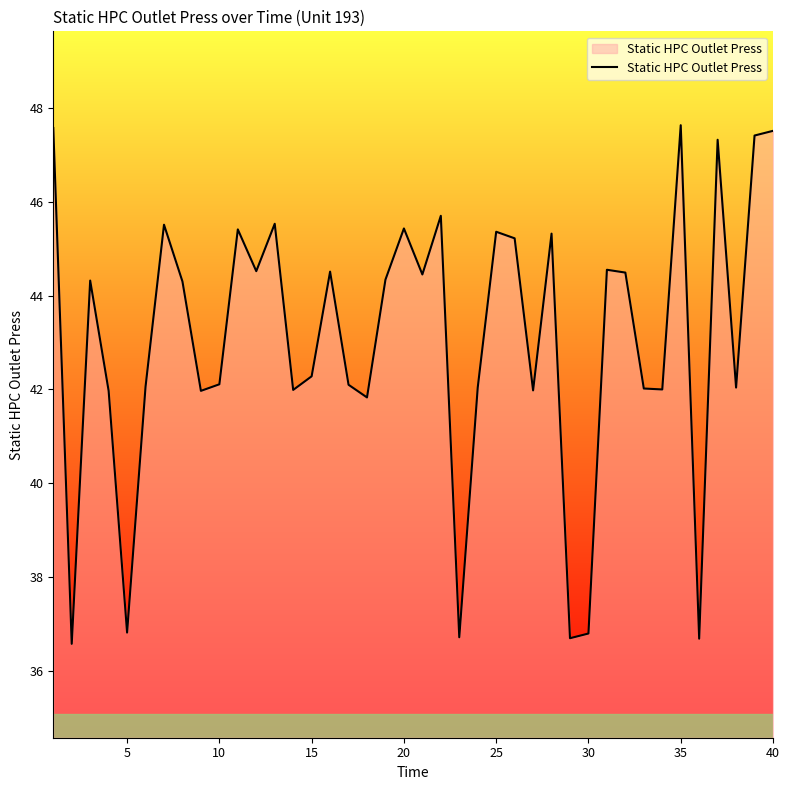

What is the minimum value shown in the chart?

36.6